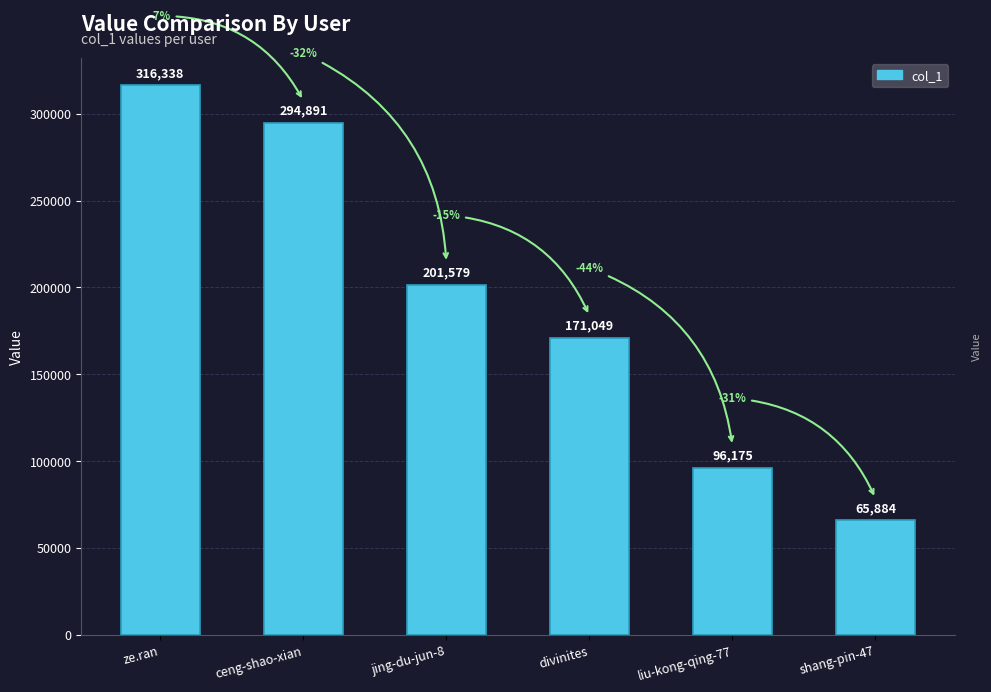

Is it true that the value at jing-du-jun-8 is 282839?

False